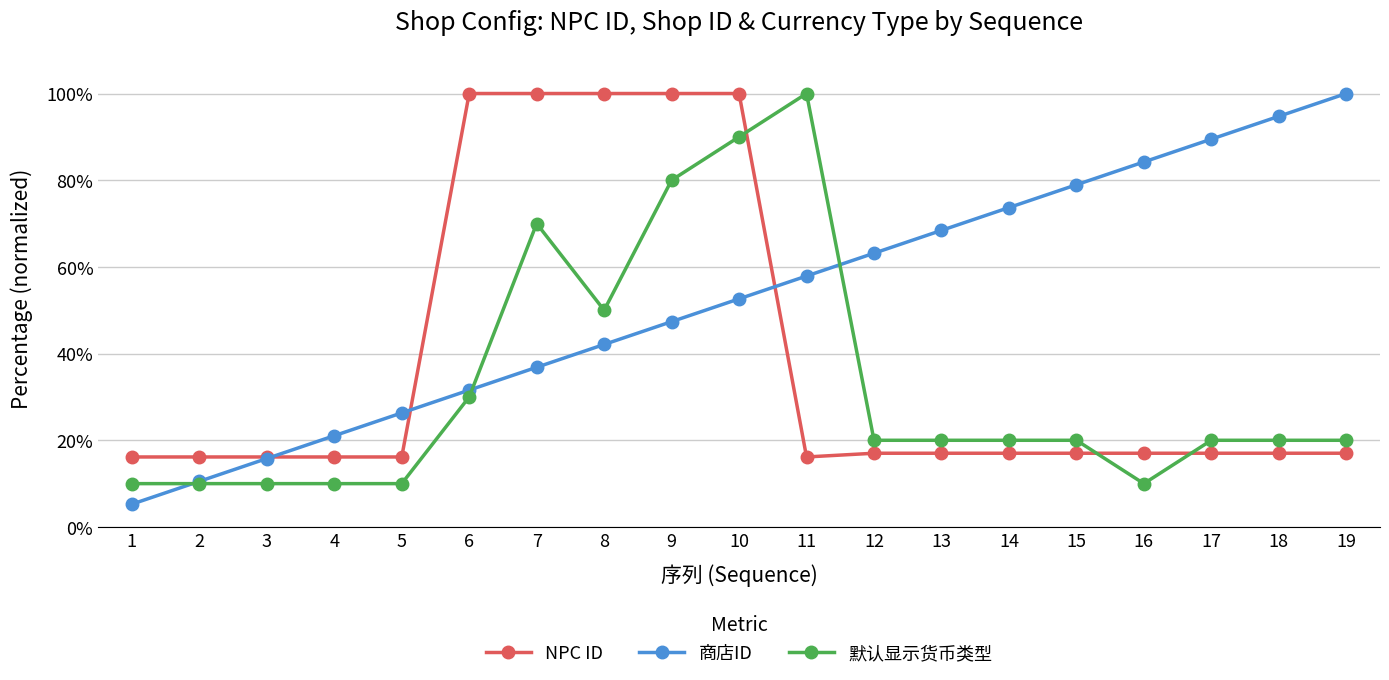

Which series ends up on top after the final intersection of 商店ID and 默认显示货币类型?

商店ID